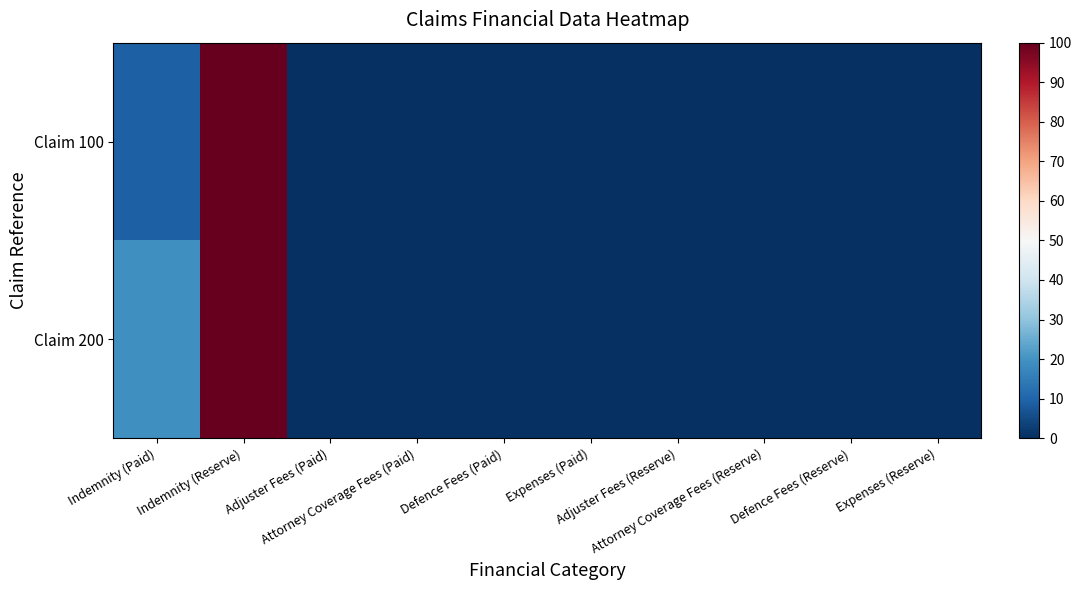

Rank the series by their average value, from highest to lowest.

Claim 200, Claim 100